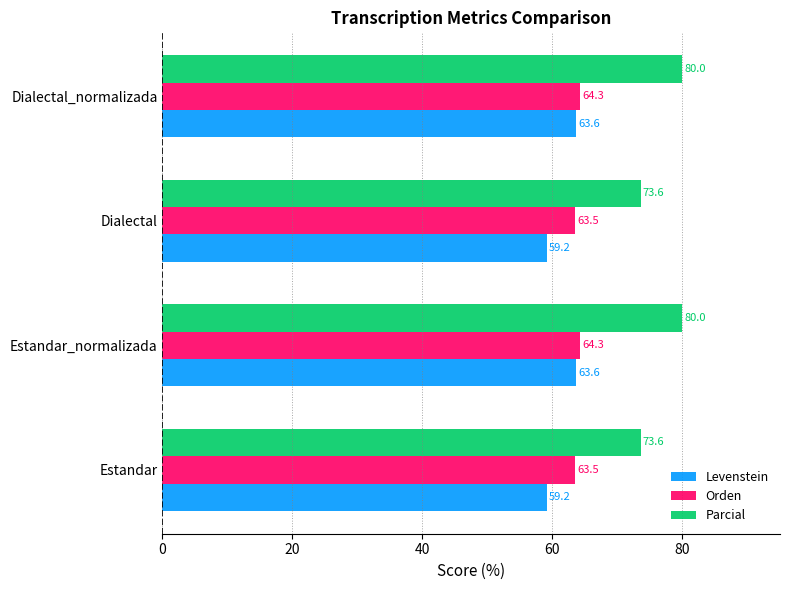

What is the total value across all series at Estandar?

196.3